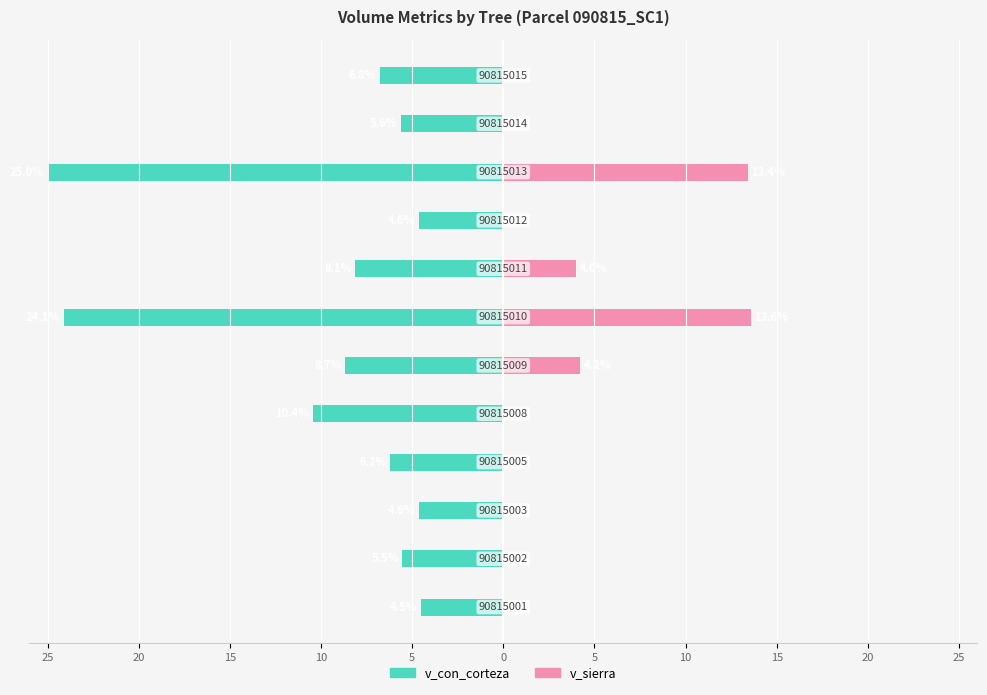

What is the average value of the v_con_corteza series?

-9.5